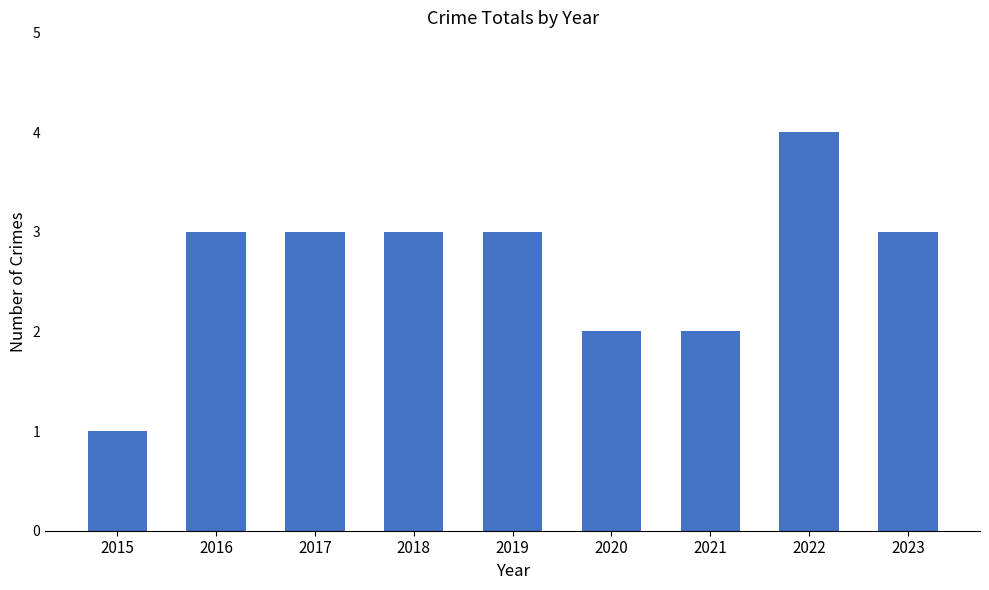

Approximately how many times larger is the value at 2015 compared to 2020?

0.5